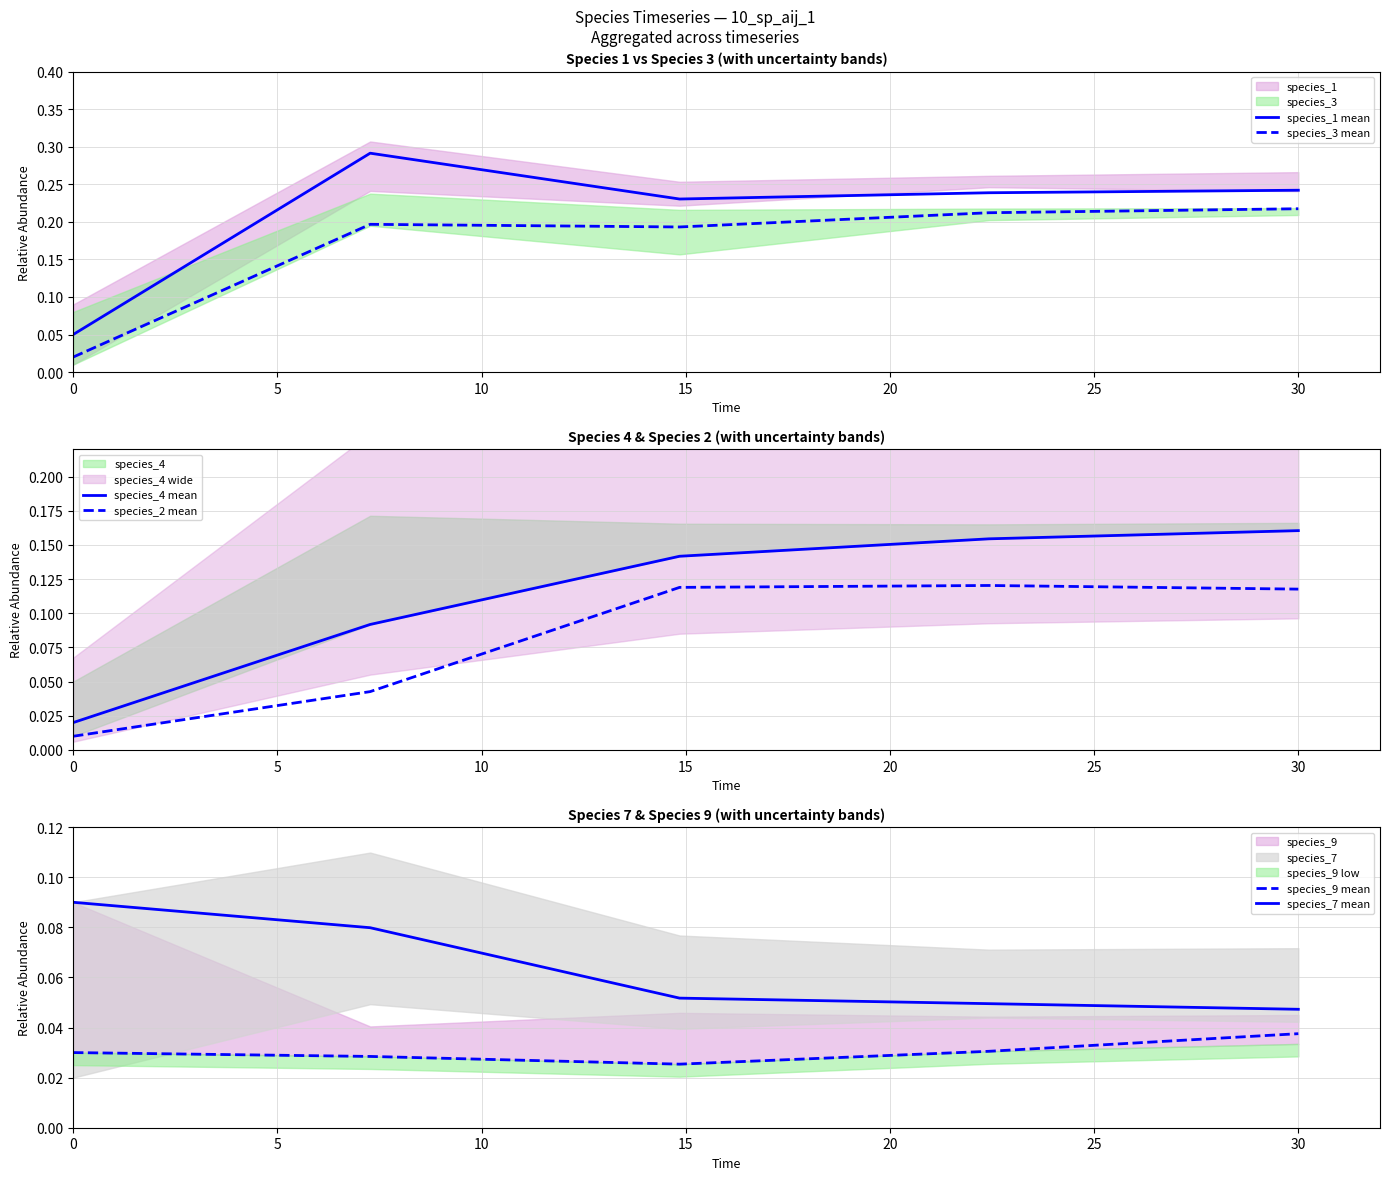

What is the difference between the second highest and second lowest values in the species_2 mean series?

0.1